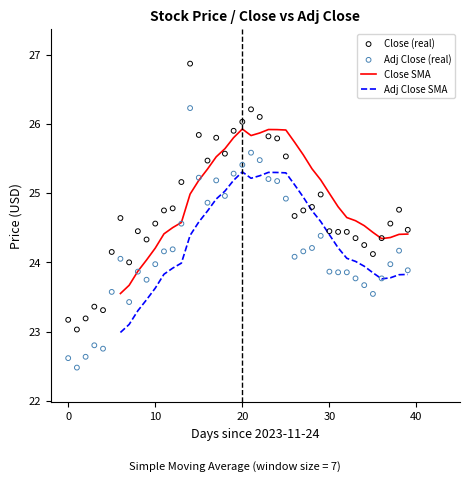

What is the total value across all series at 26?

99.6